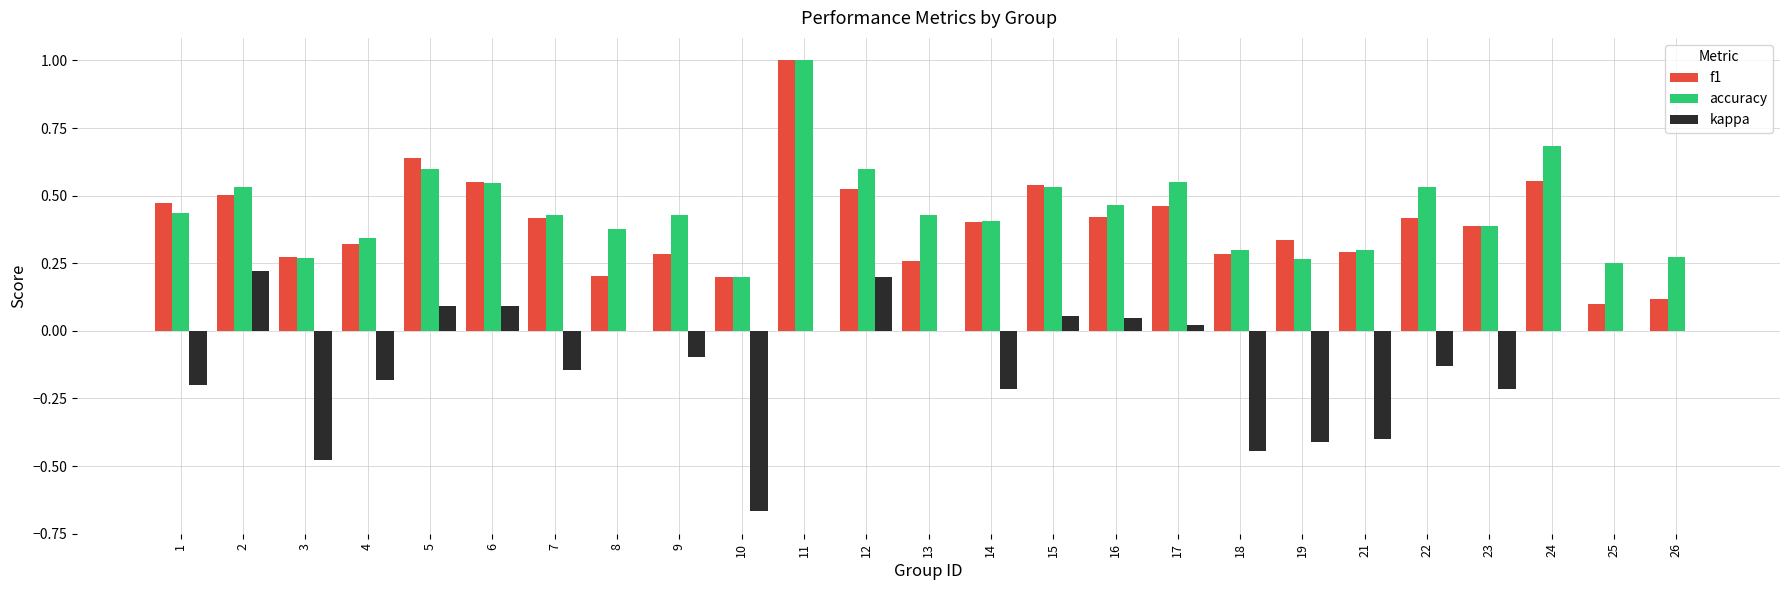

Are the bars horizontal?

No